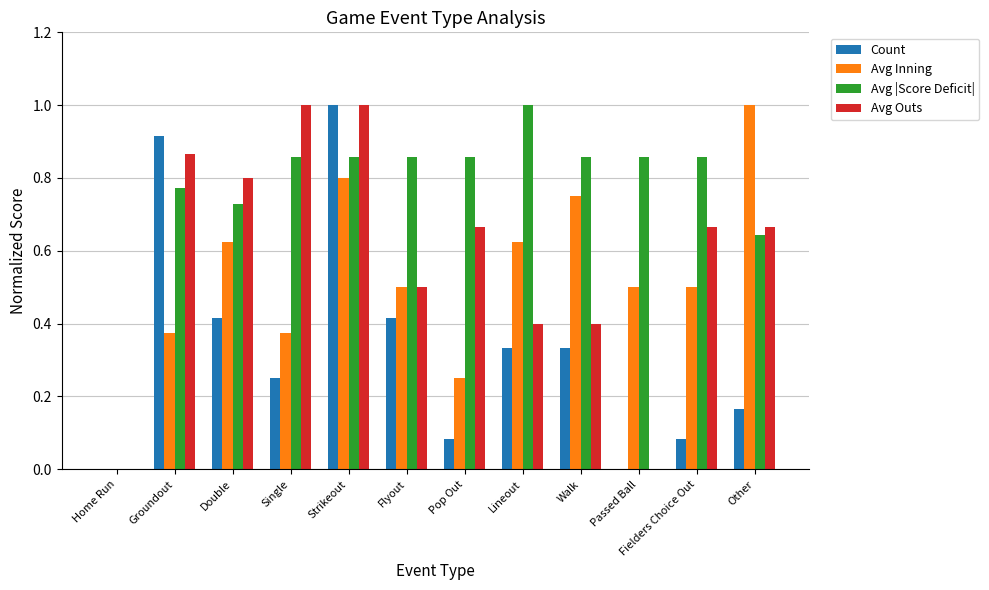

What is the spread (max minus min) of values at Walk?

0.5